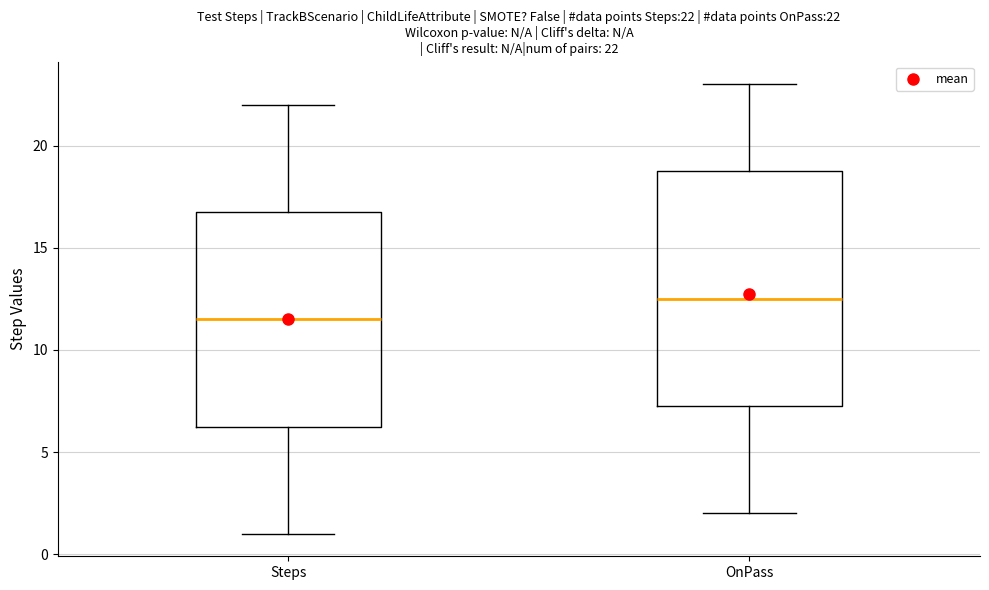

Comparing the boxes themselves (not the whiskers), which one is the tallest?

OnPass